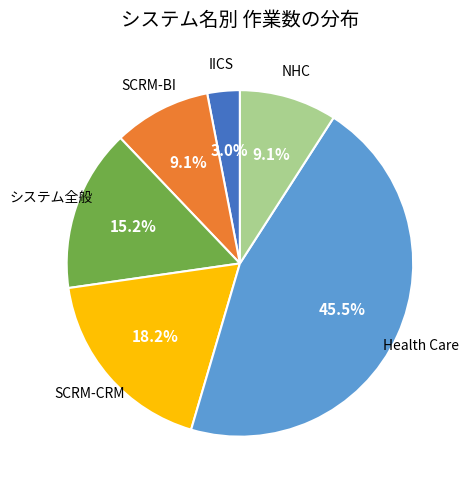

Is it true that SCRM-CRM is 9% of the pie?

False